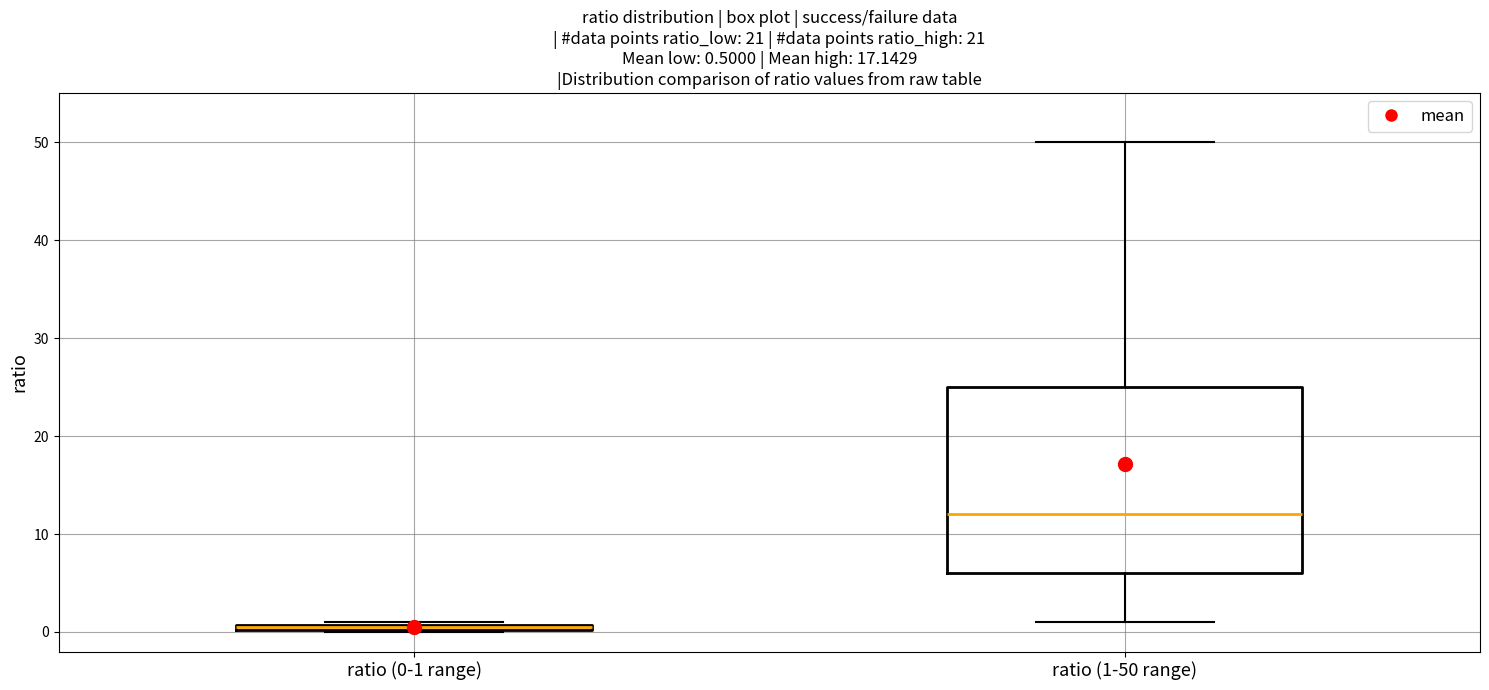

Which box is the tallest, from its lower edge to its upper edge?

ratio (1-50 range)